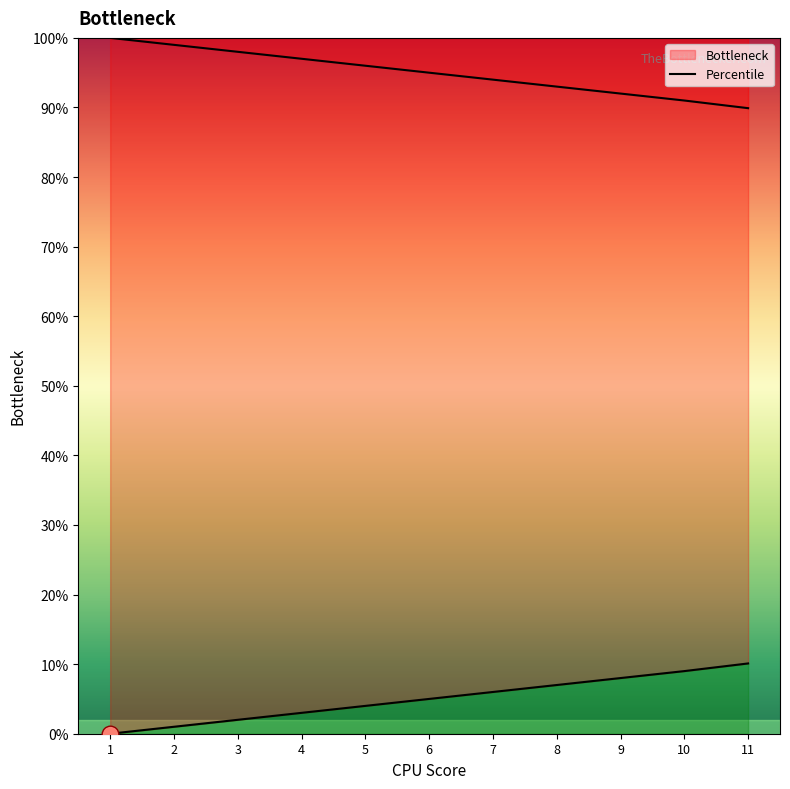

The chart shows a value of 0.0 at 3. True or false?

False